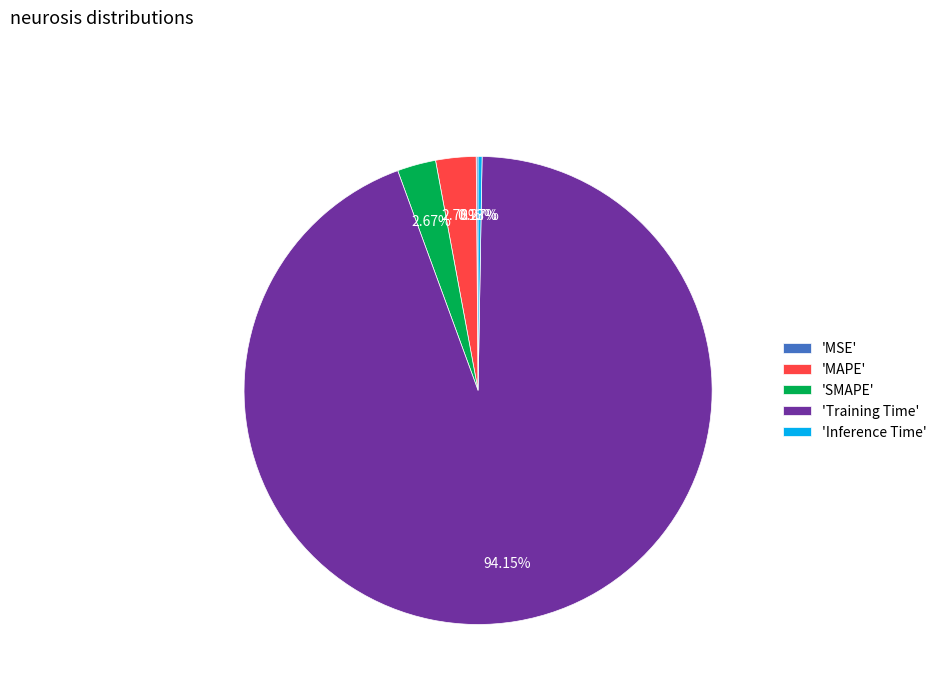

To the nearest percent, what is the difference between the largest and smallest slice percentages?

94%